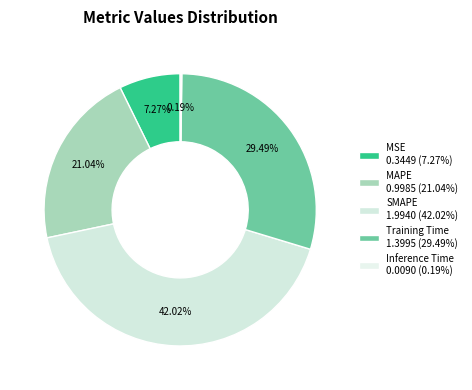

What percentage do MAPE and SMAPE together represent?

63.1%